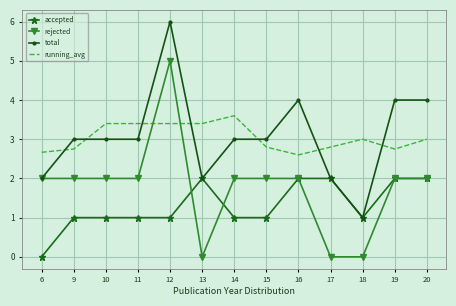

Which series ends up on top after the final intersection of rejected and running_avg?

running_avg